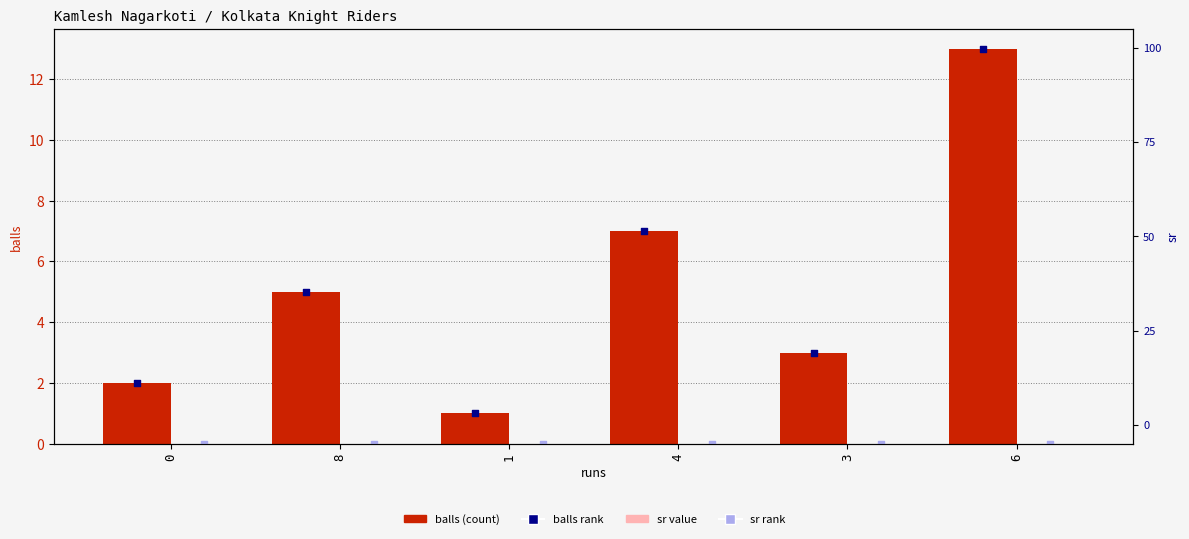

Which series has the largest total across all categories?

balls